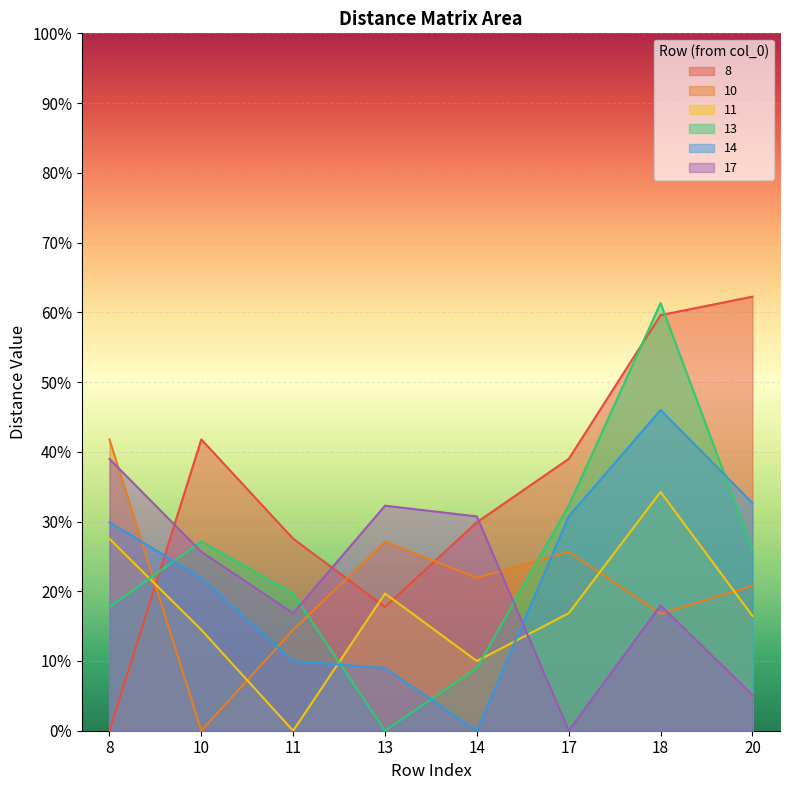

What is the maximum value for 14?

0.5